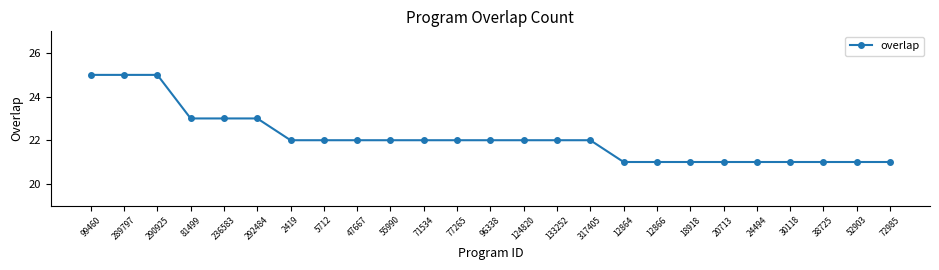

What is the minimum value shown in the chart?

21